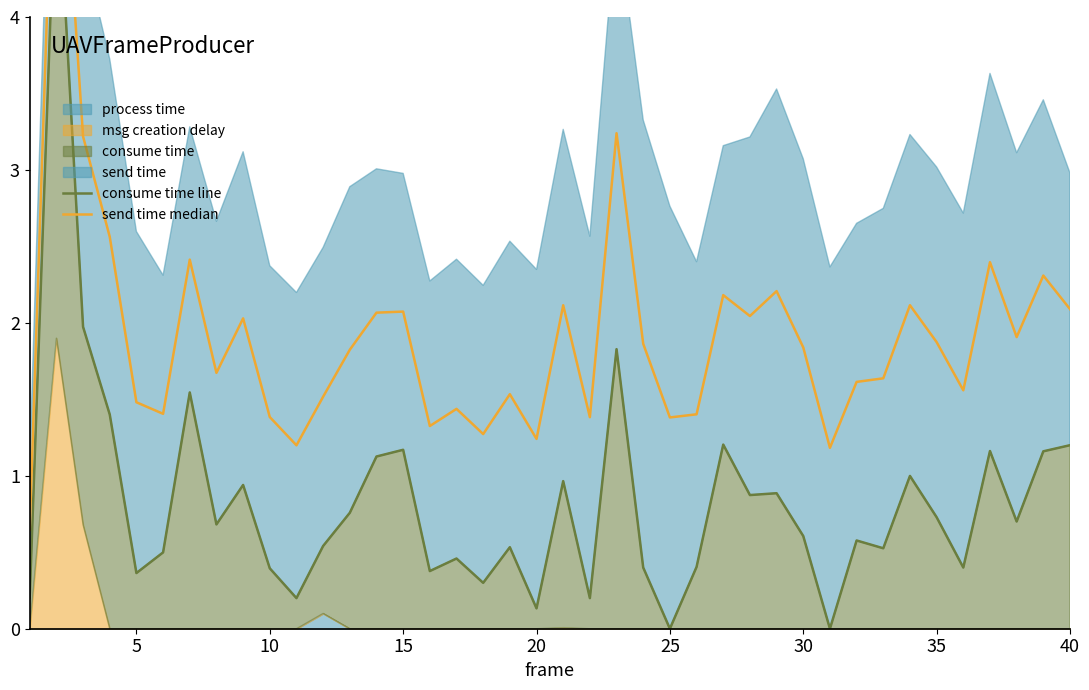

Is the value of consume time line at 10 greater than the value of send time median at 27?

No